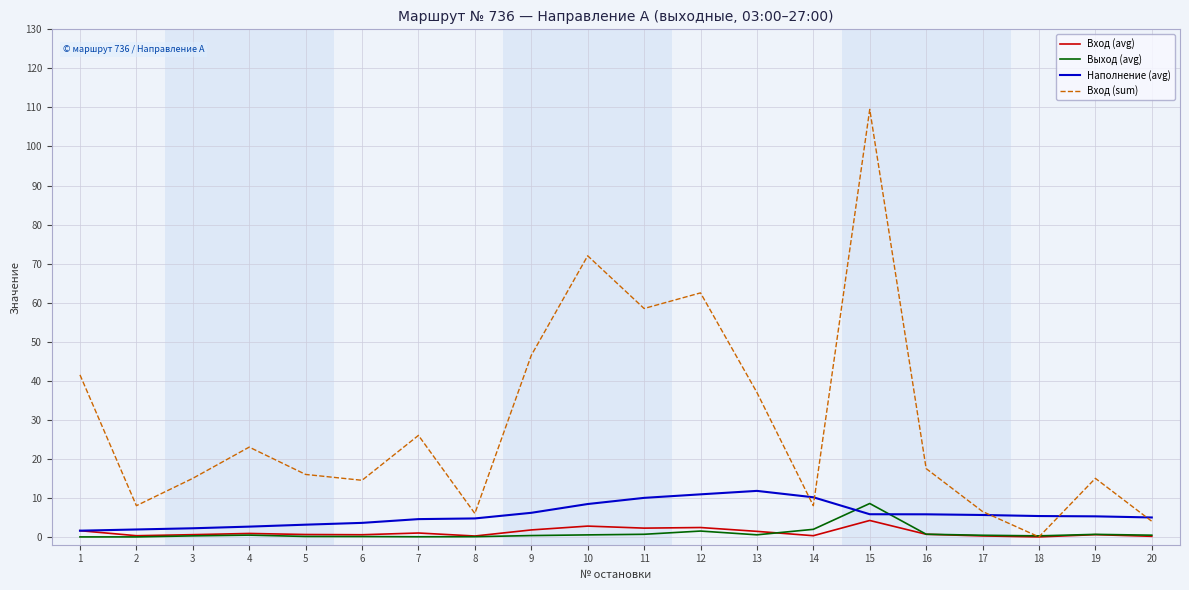

True or false: Наполнение (avg) and Выход (avg) cross at least once.

True